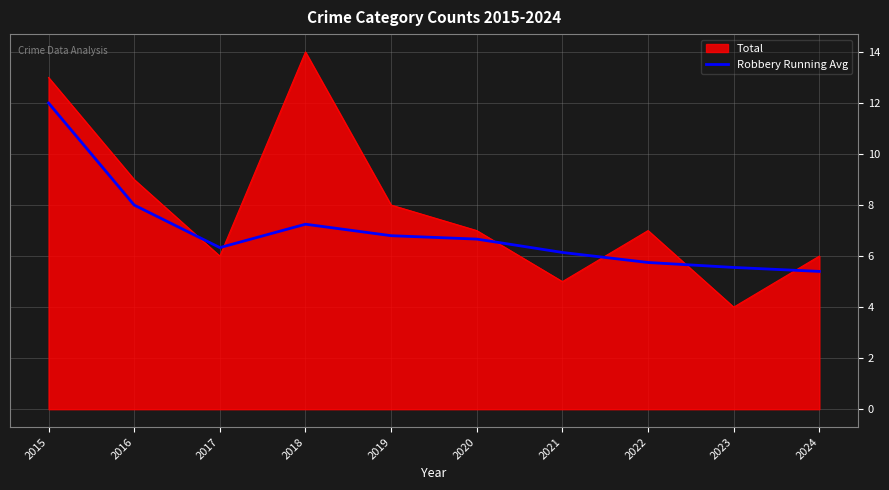

Which series has the largest range (max minus min)?

Total